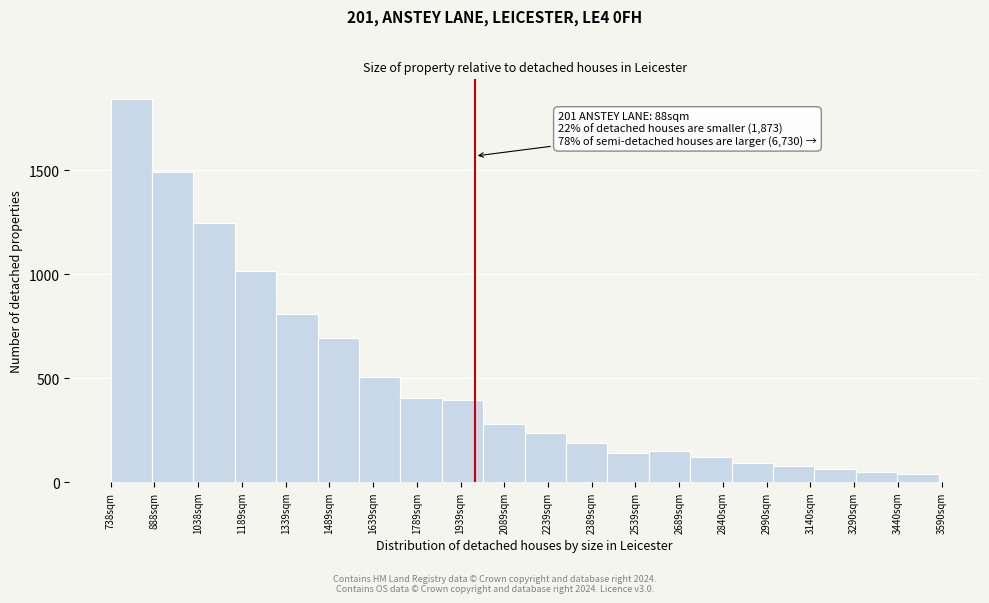

Which range on the x-axis has the tallest bar?

740 to 880